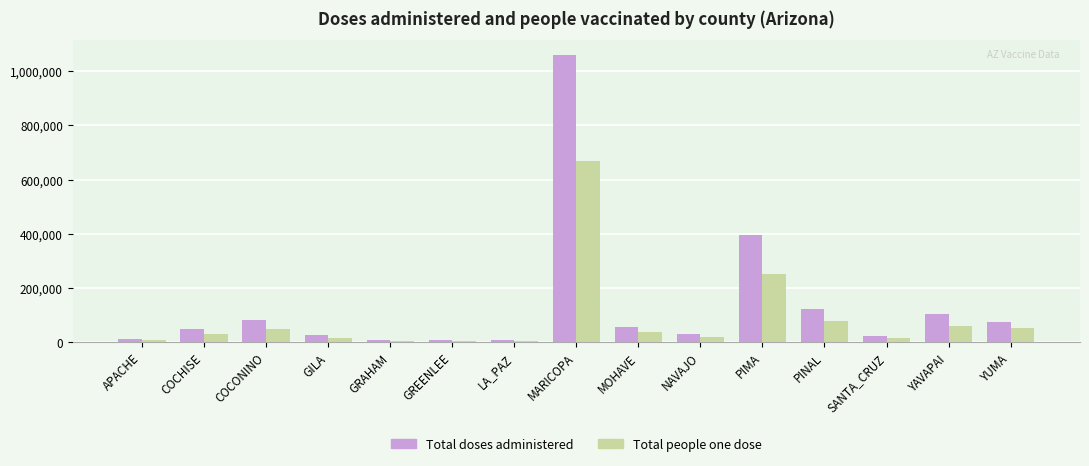

What is the label of the 10th bar from the right?

GREENLEE